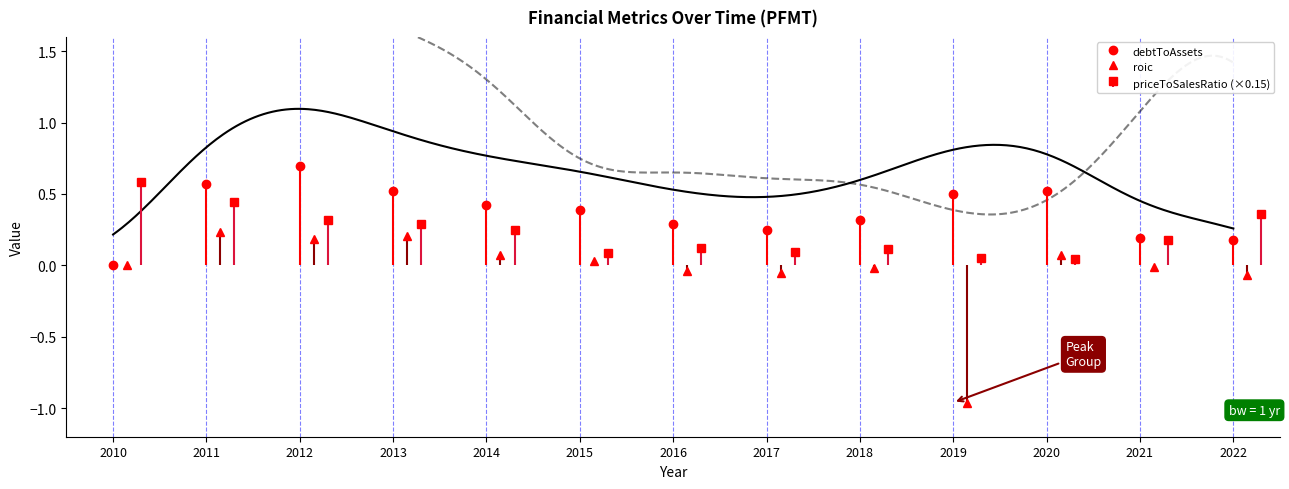

How many intersections are there between priceToSalesRatio and roic?

2